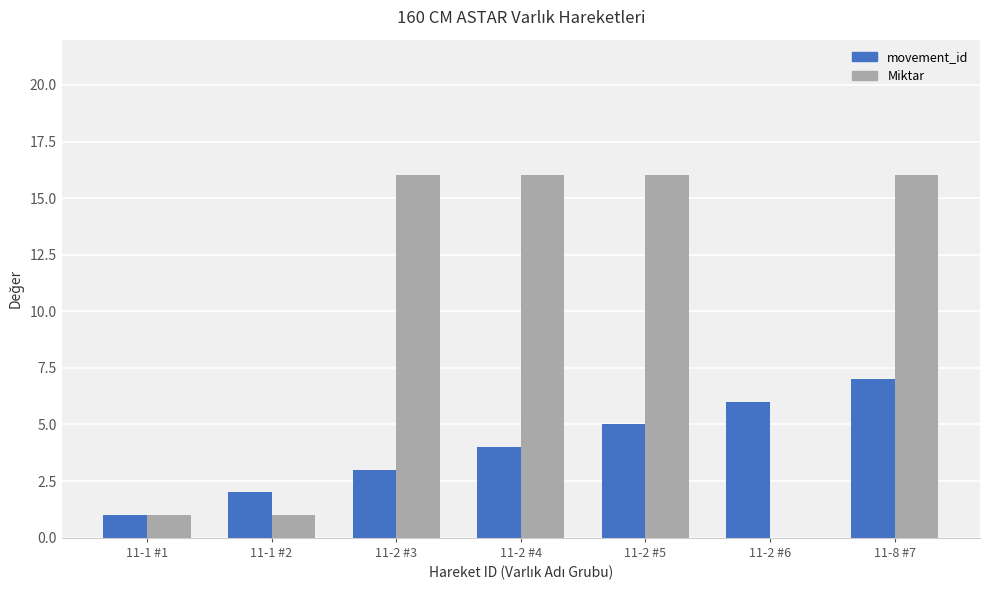

Where is movement_id nearest to the value 4?

11-2 #4